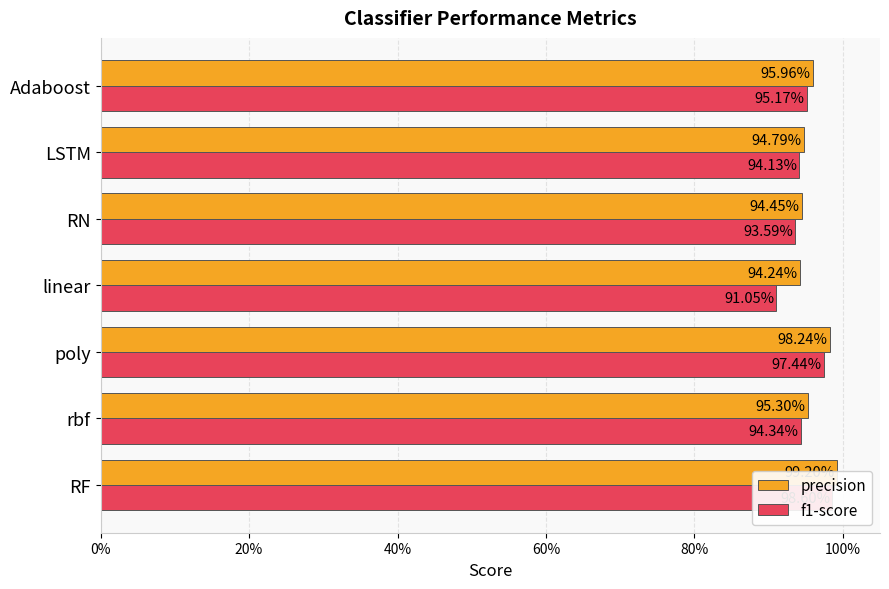

List the series in order of their peak value, highest first.

precision, f1-score